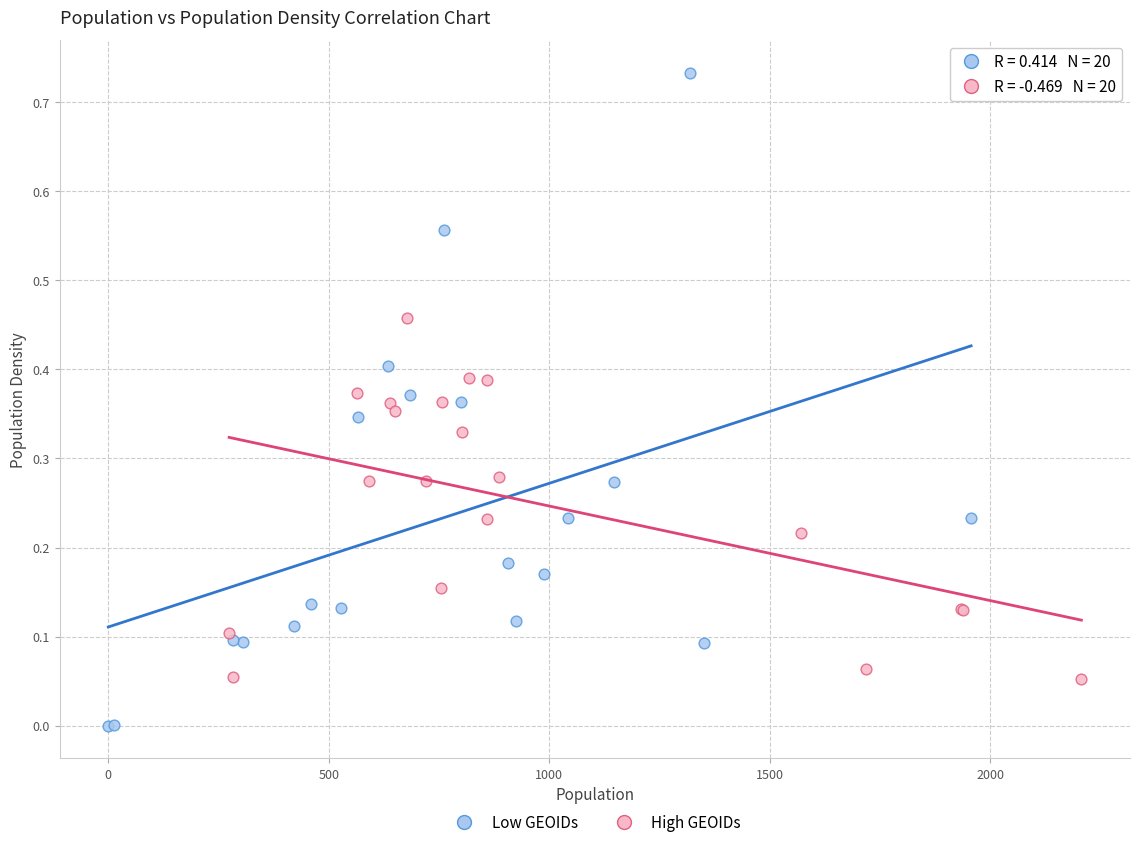

Which series reaches the maximum Y coordinate?

Low GEOIDs